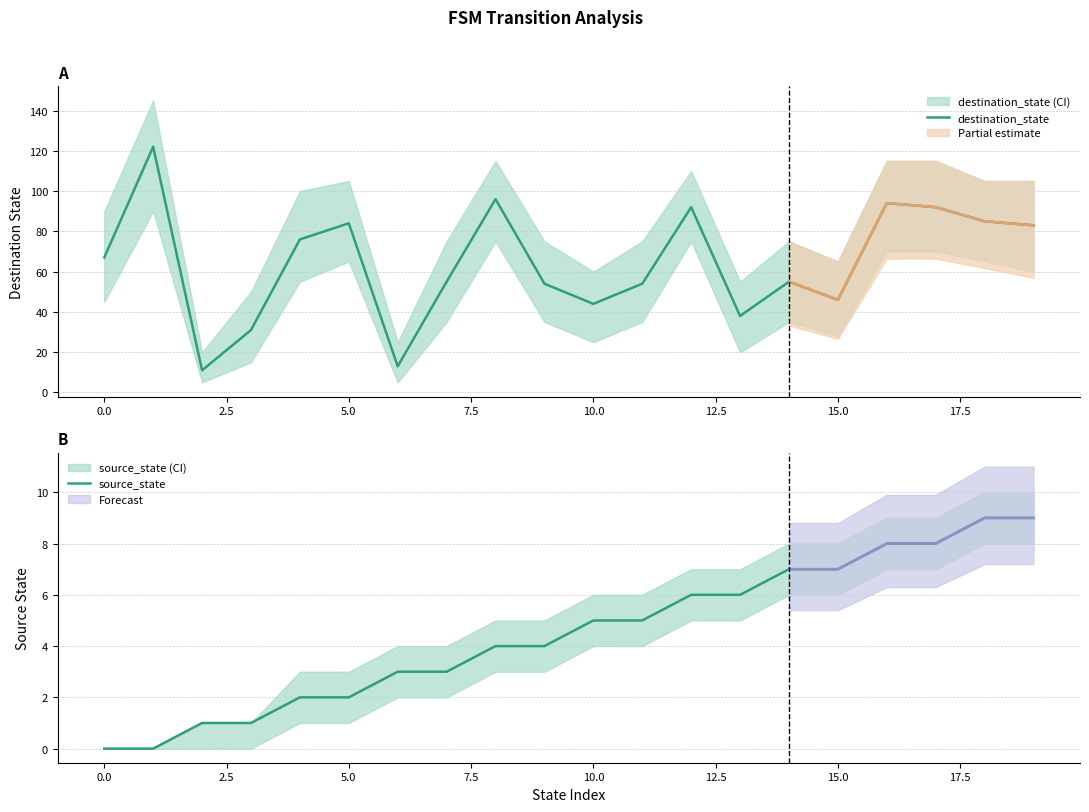

In destination_state, how many points are lower than both neighbors (excluding endpoints)?

5